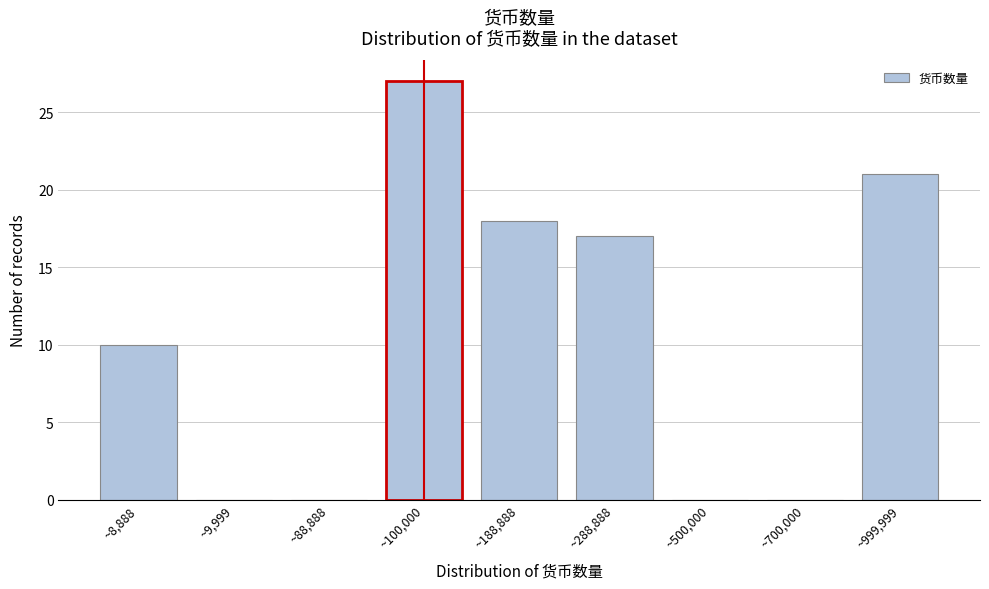

Reading left to right, list all the values displayed in this chart.

~8,888=10	~9,999=0	~88,888=0	~100,000=27	~188,888=18	~288,888=17	~500,000=0	~700,000=0	~999,999=21